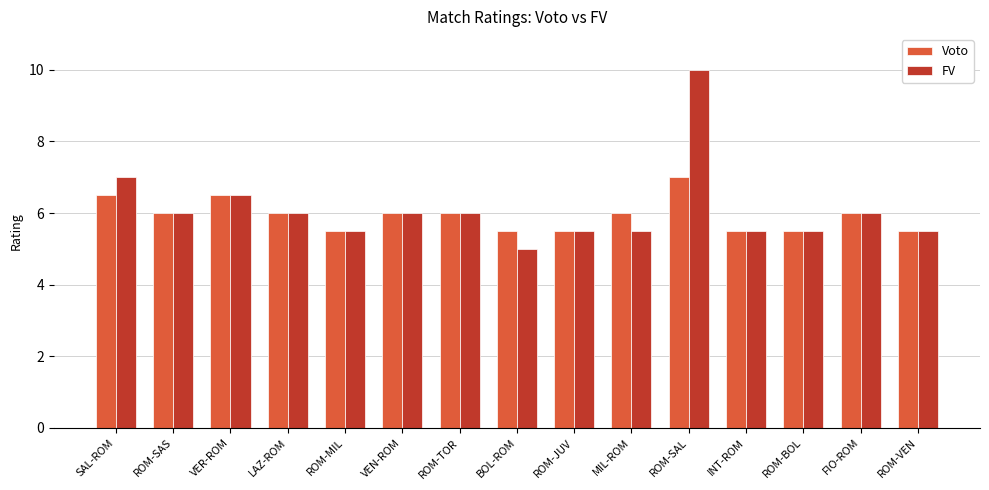

How many values in the FV series are below 6?

7